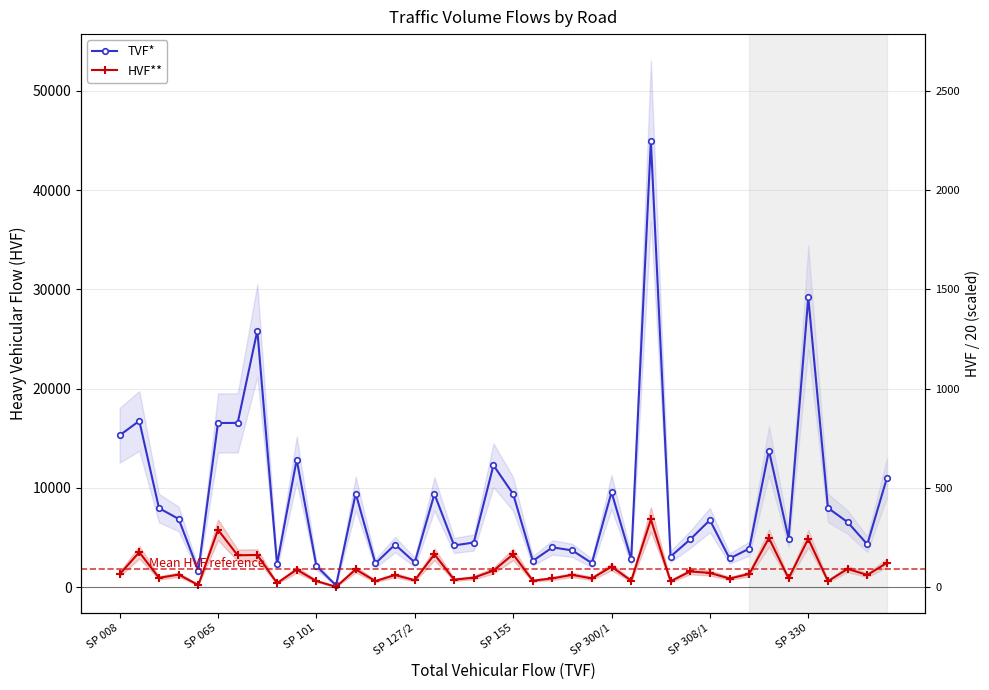

Rank the series by their maximum value, from highest to lowest.

TVF*, HVF**